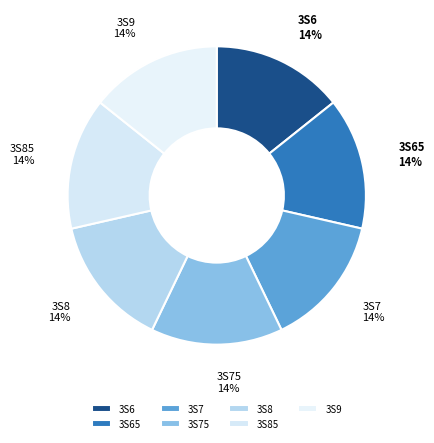

Approximately how many times larger is the value at 3S65 compared to 3S8?

1.0